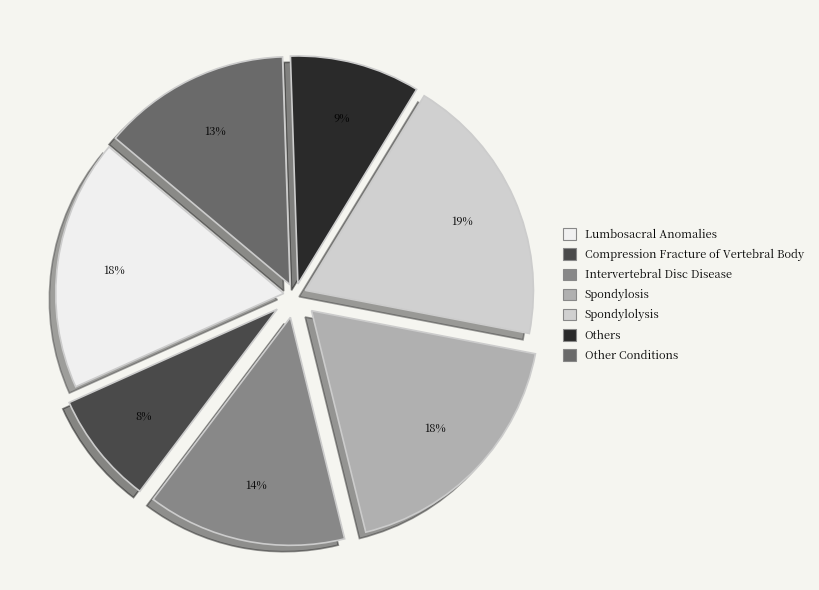

Combined, do Spondylosis and Others account for over 50%?

No